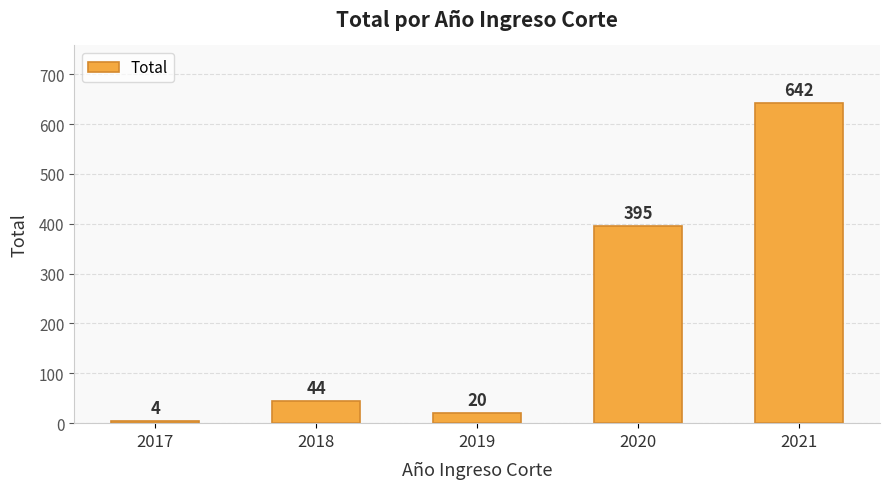

What is the difference between the values at 2018 and 2019?

24